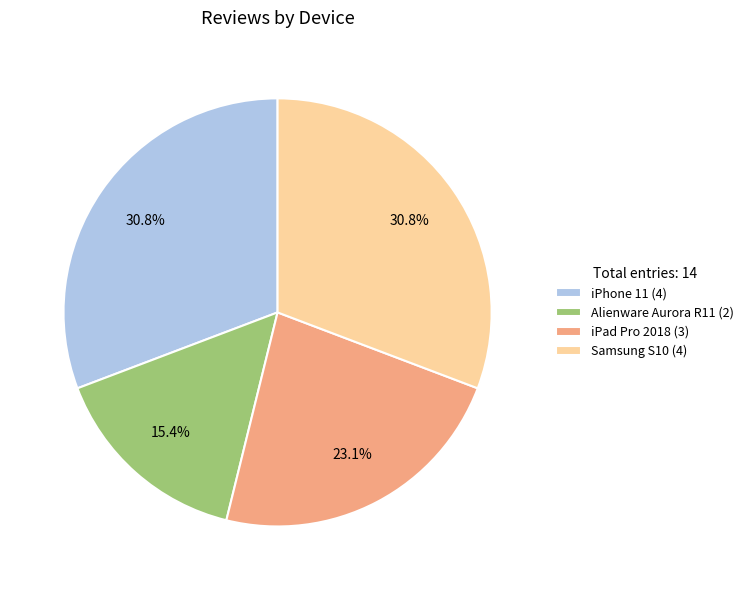

What percentage do Samsung S10 and iPad Pro 2018 together represent?

53.8%